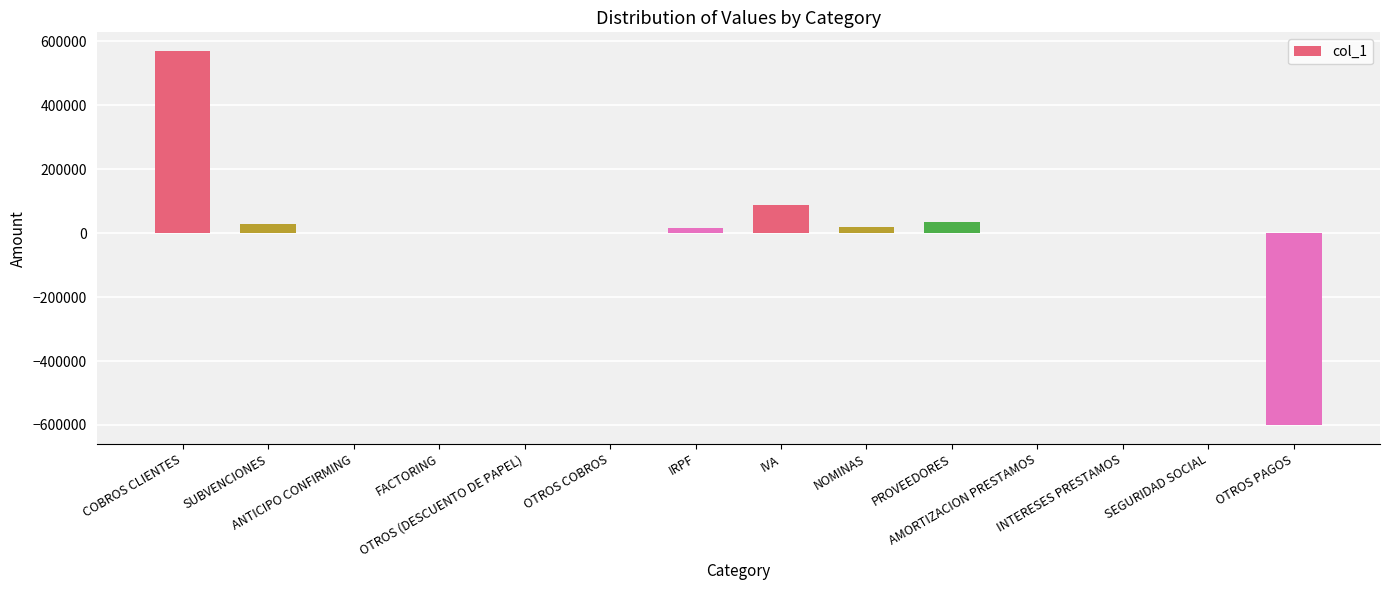

What is the difference between the values at SEGURIDAD SOCIAL and SUBVENCIONES?

26995.6